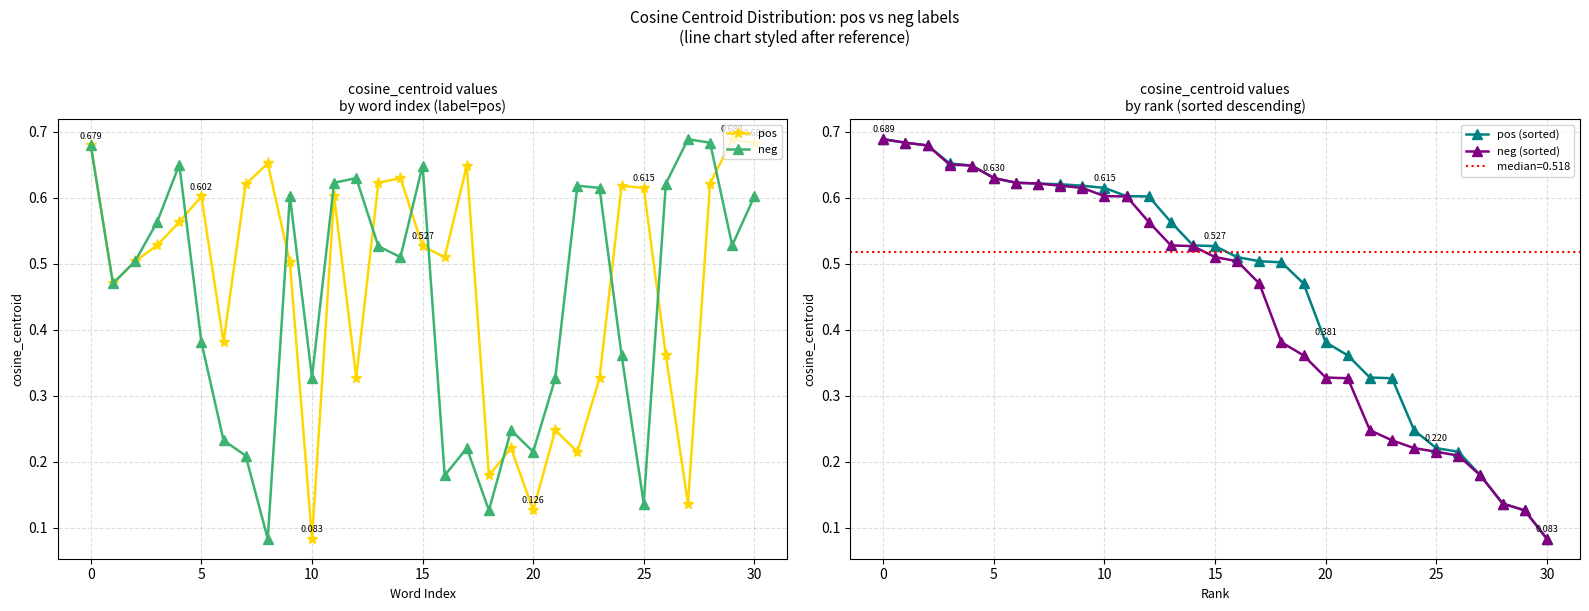

True or false: pos has a value of 0.6 at 30.

True